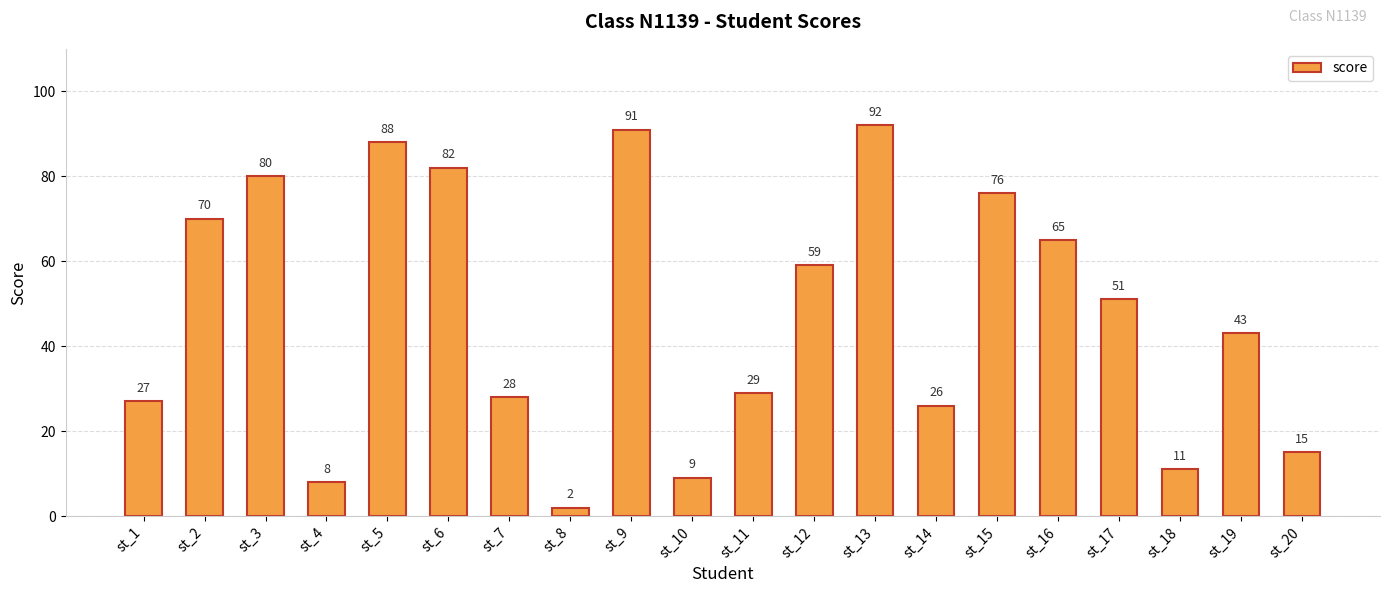

Reading right to left, transcribe all the data shown in this chart.

st_20=15	st_19=43	st_18=11	st_17=51	st_16=65	st_15=76	st_14=26	st_13=92	st_12=59	st_11=29	st_10=9	st_9=91	st_8=2	st_7=28	st_6=82	st_5=88	st_4=8	st_3=80	st_2=70	st_1=27